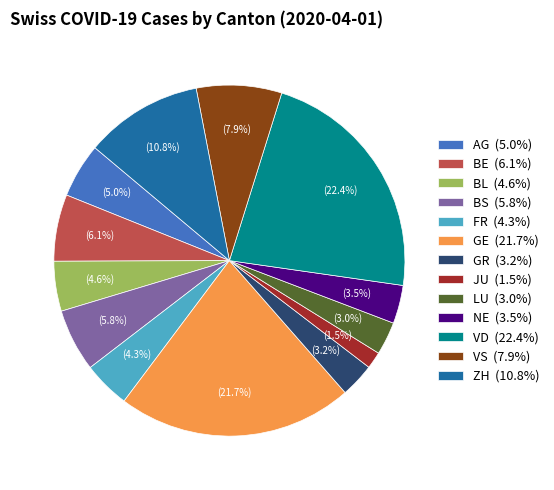

What is the smallest slice in the pie chart?

JU